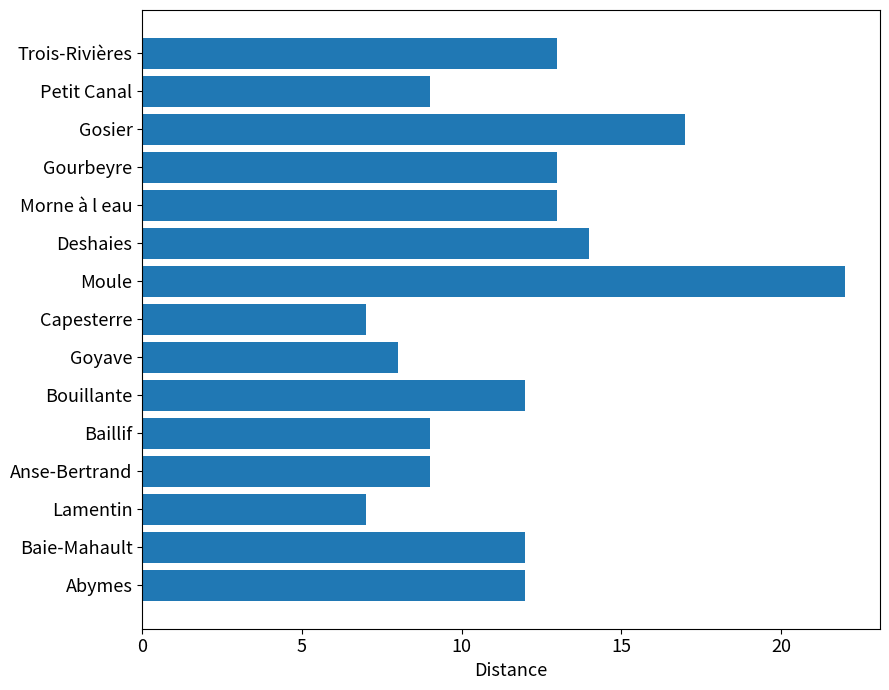

Which label corresponds to the largest value in the chart?

Moule